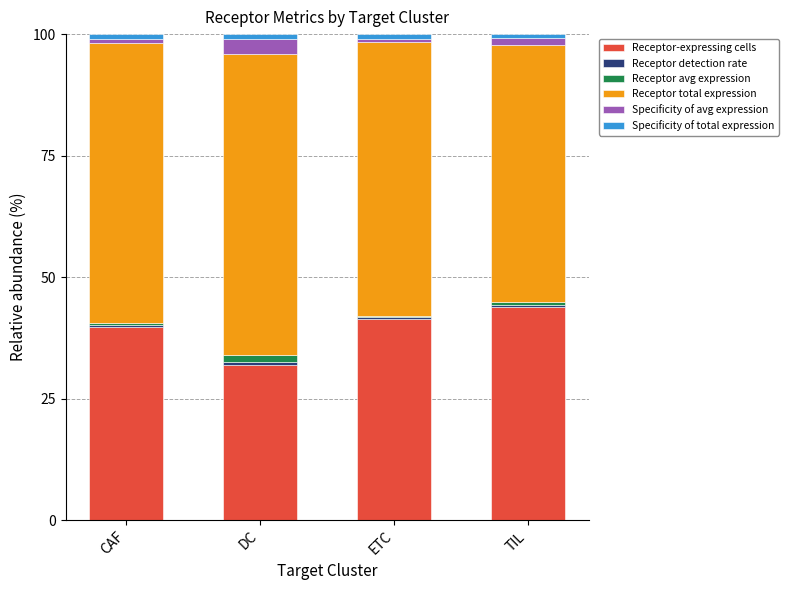

What is the highest value of the Receptor-expressing cells series?

43.9